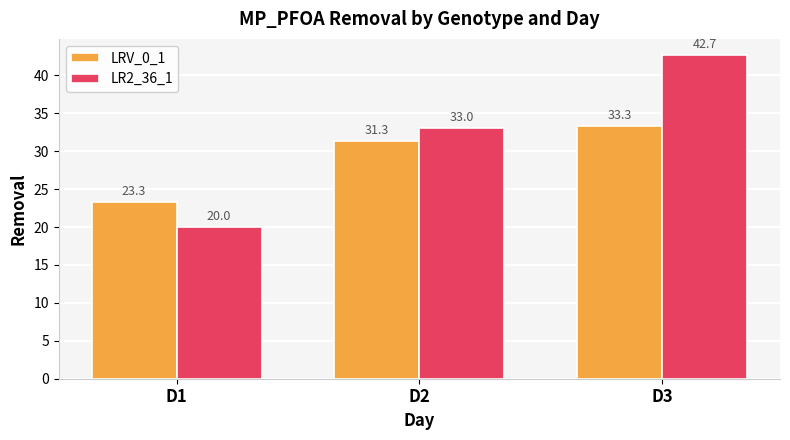

What is the sum of all LRV_0_1 values?

88.0